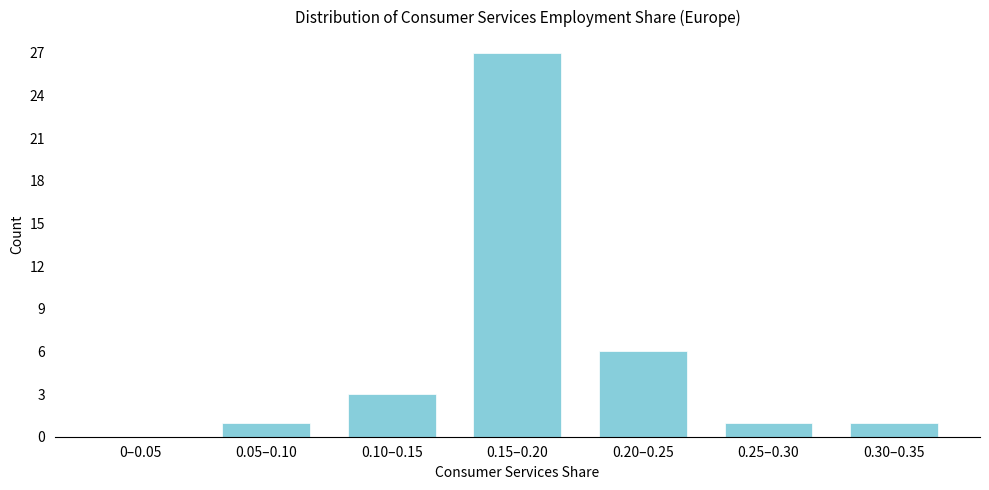

Reading left to right, list all the values displayed in this chart.

0–0.05=0	0.05–0.10=1	0.10–0.15=3	0.15–0.20=27	0.20–0.25=6	0.25–0.30=1	0.30–0.35=1